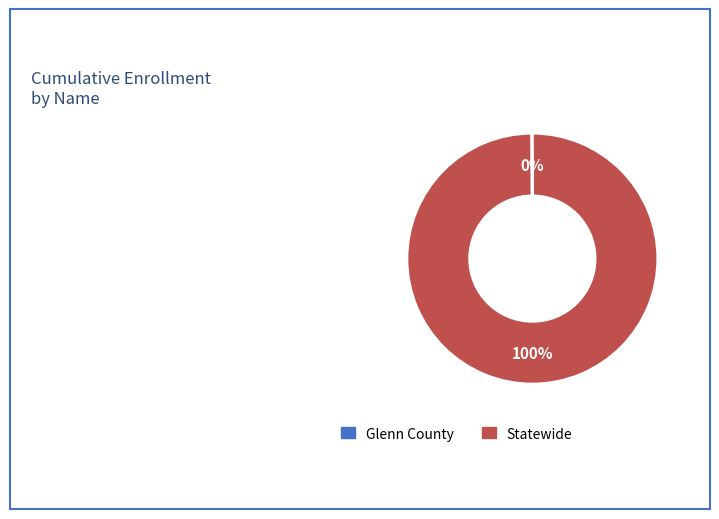

What is the largest slice in the pie chart?

Statewide